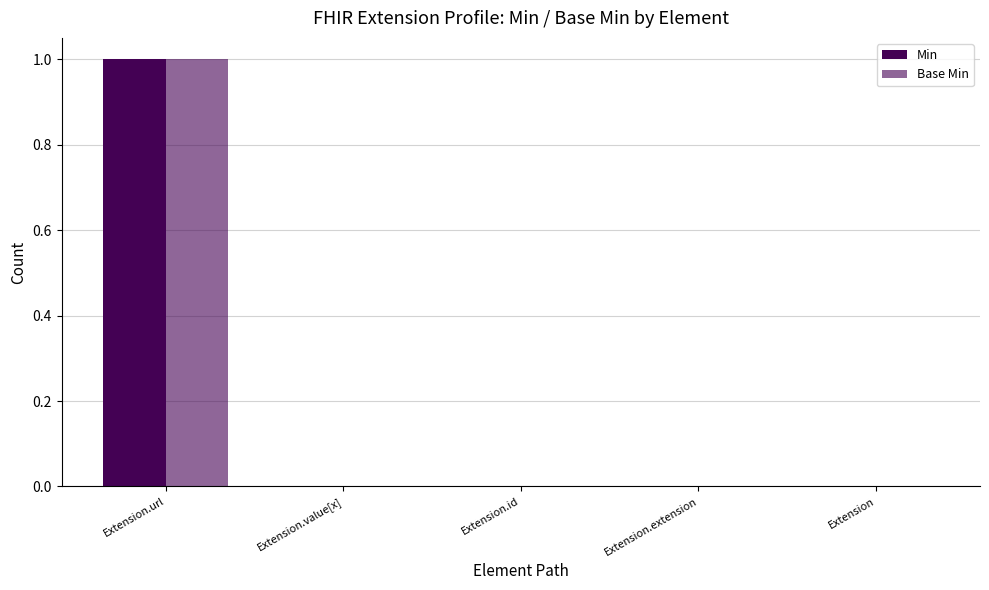

Are the bars horizontal?

No